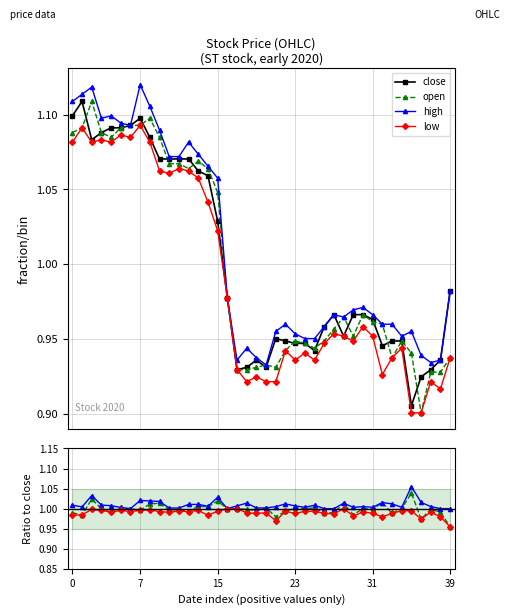

How many lines are shown in the chart?

4